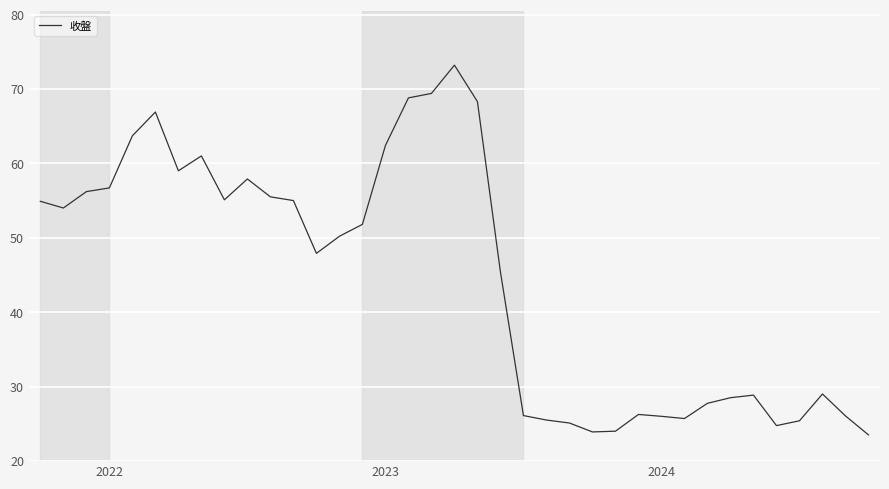

What is the minimum value shown in the chart?

23.5